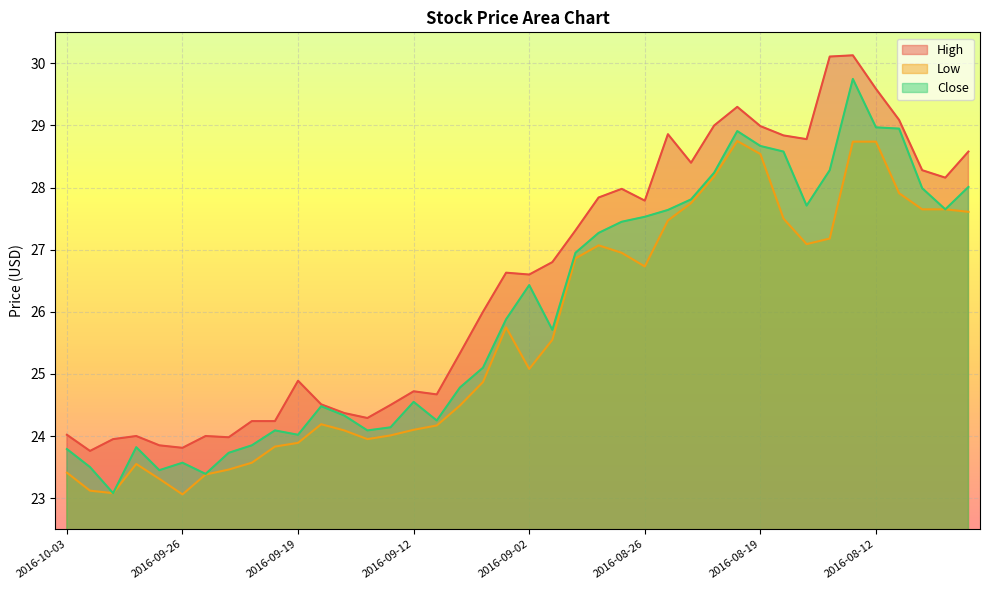

What is the label of the 11th point from the left?

2016-09-19